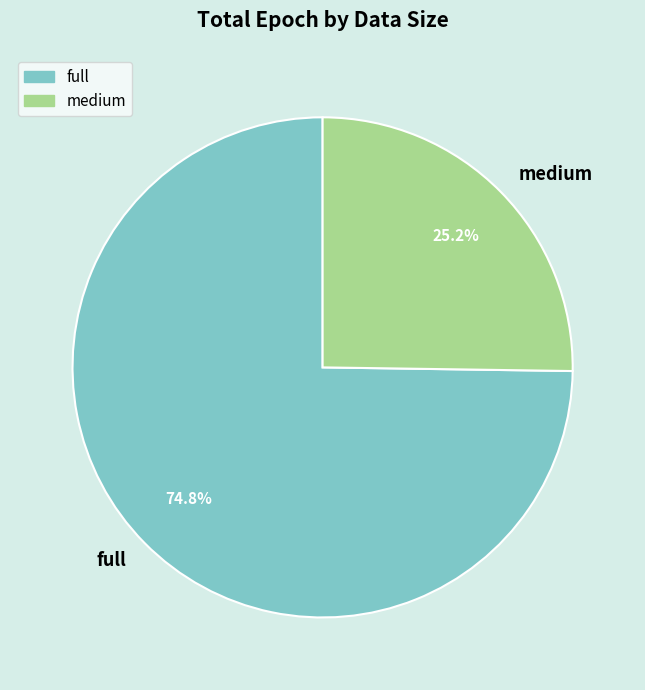

How many segments does this pie chart have?

2